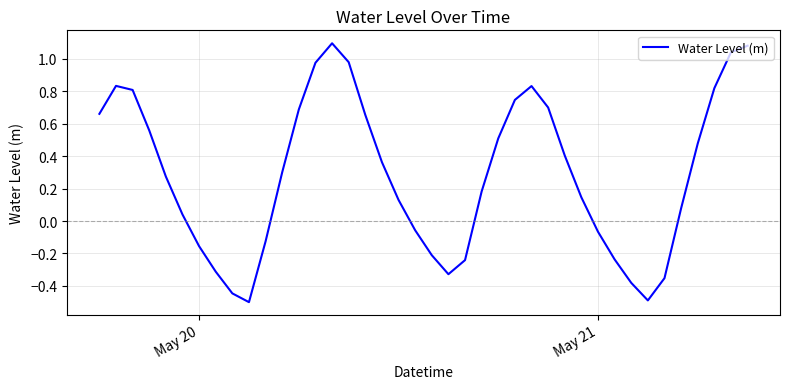

What is the smallest value displayed?

-0.5